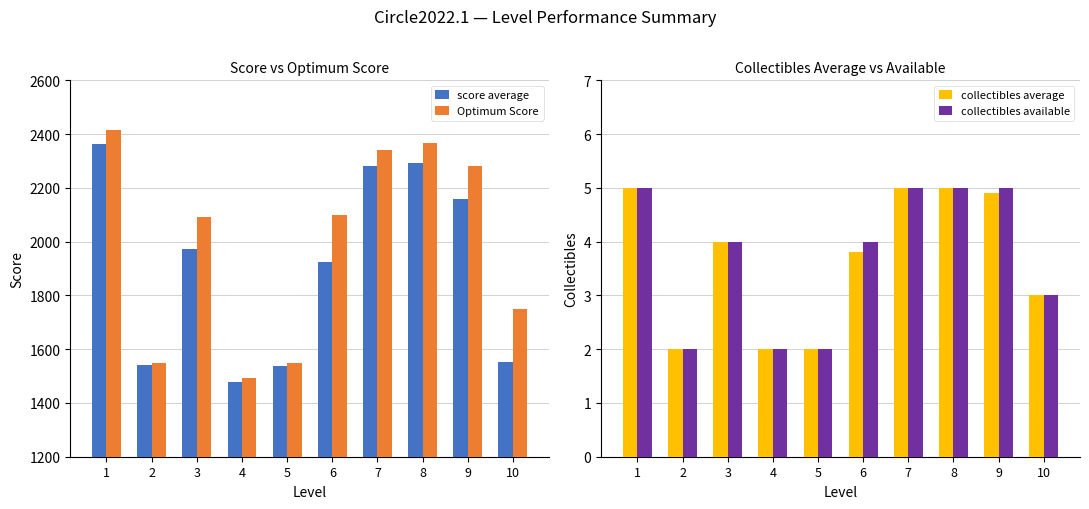

Does the chart contain any negative values?

No